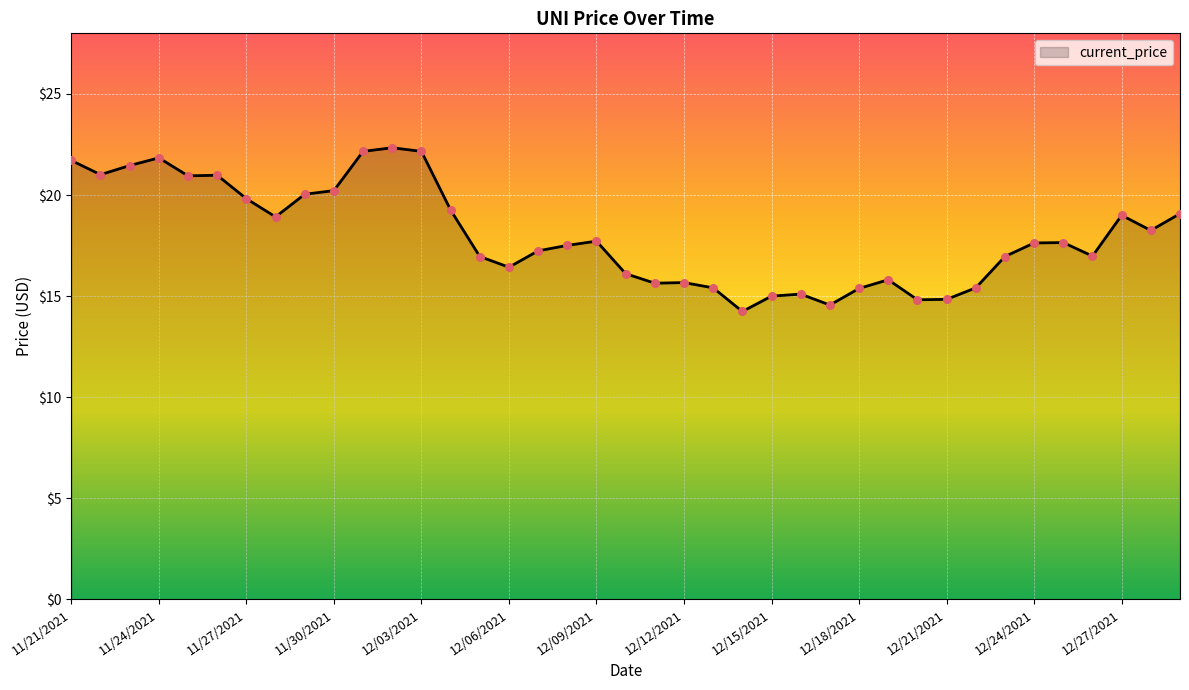

What is the difference between the maximum and minimum values?

8.1